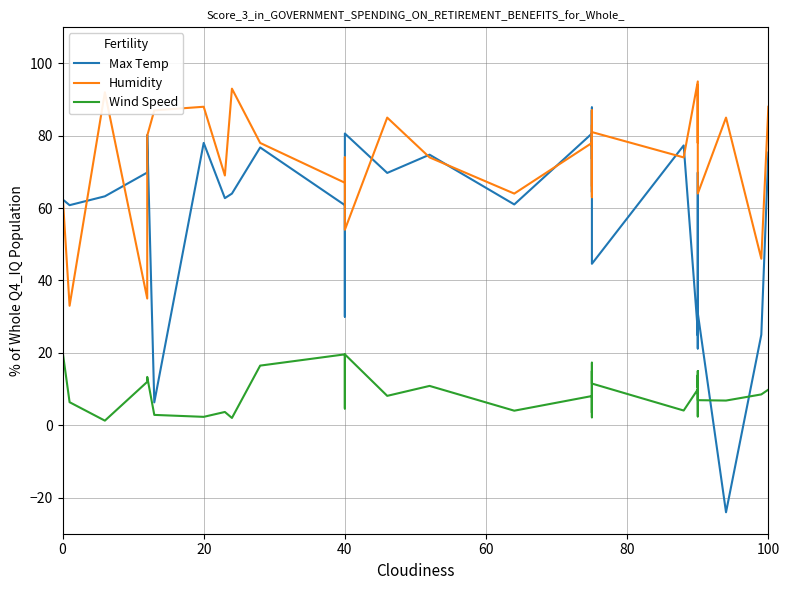

Is it true that Max Temp equals 28.6 at 18?

False